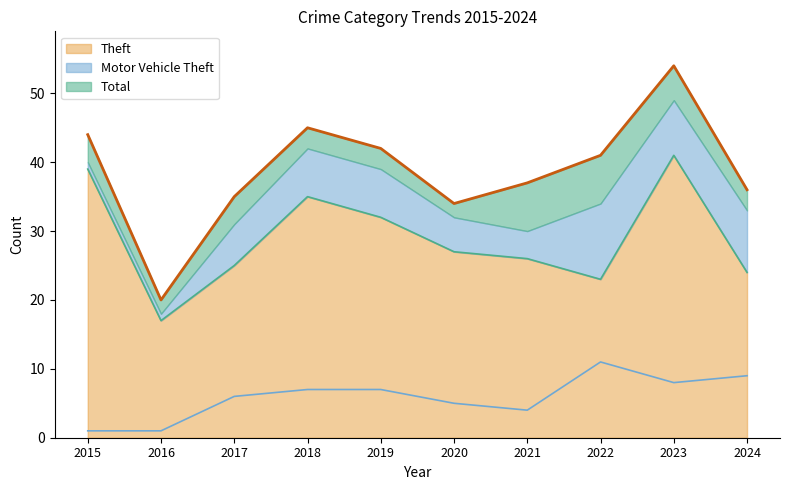

How many interior local peaks does the Total series have?

2